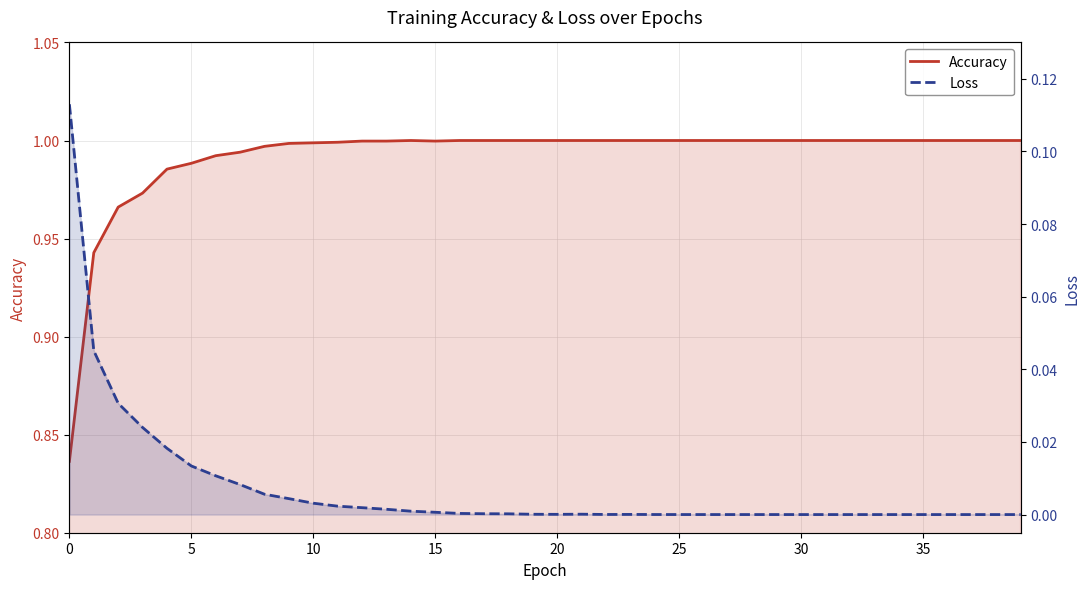

The Accuracy series shows 1.0 at 11. True or false?

True